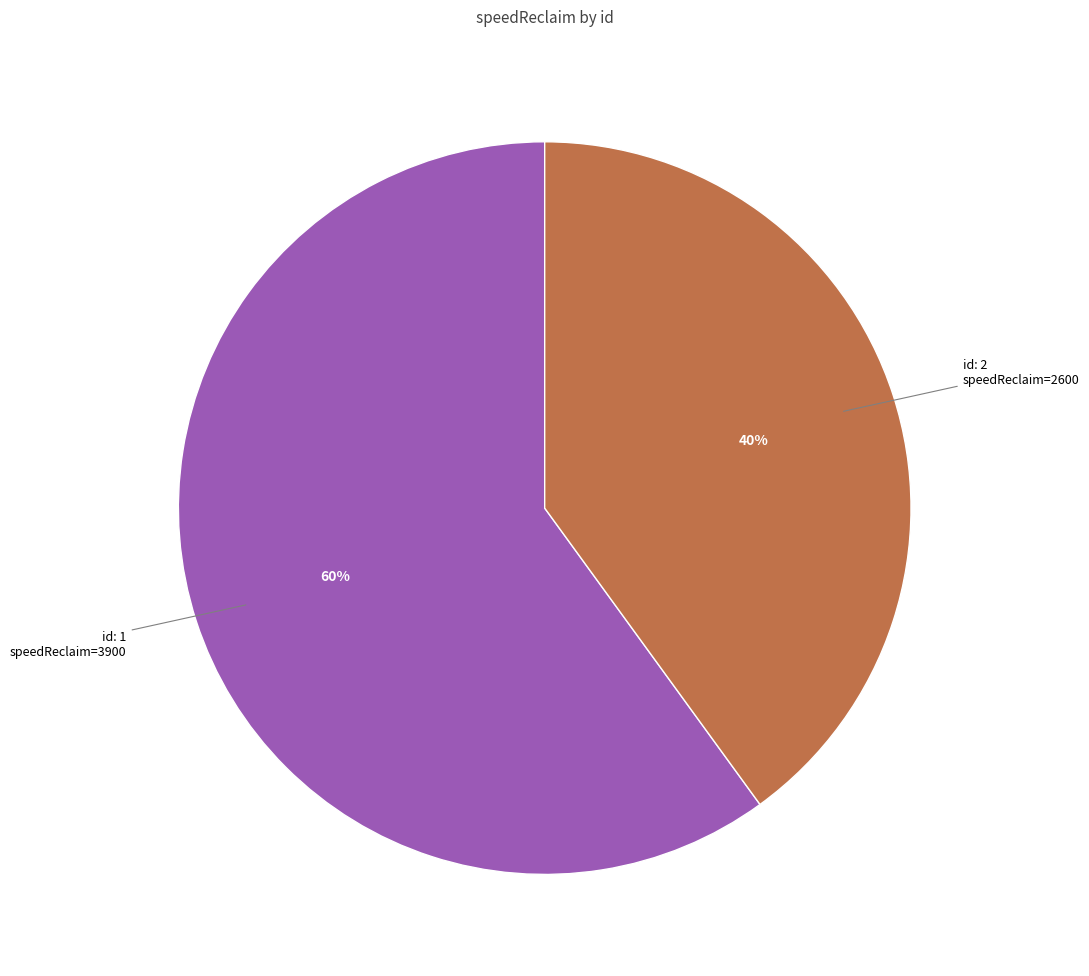

Is there any slice that represents more than half of the pie?

Yes